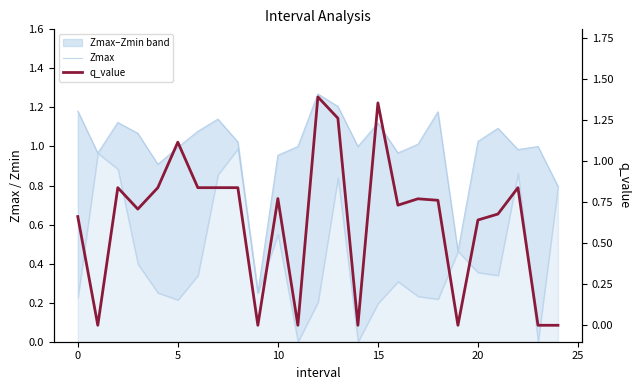

What is the maximum value for q_value?

1.4